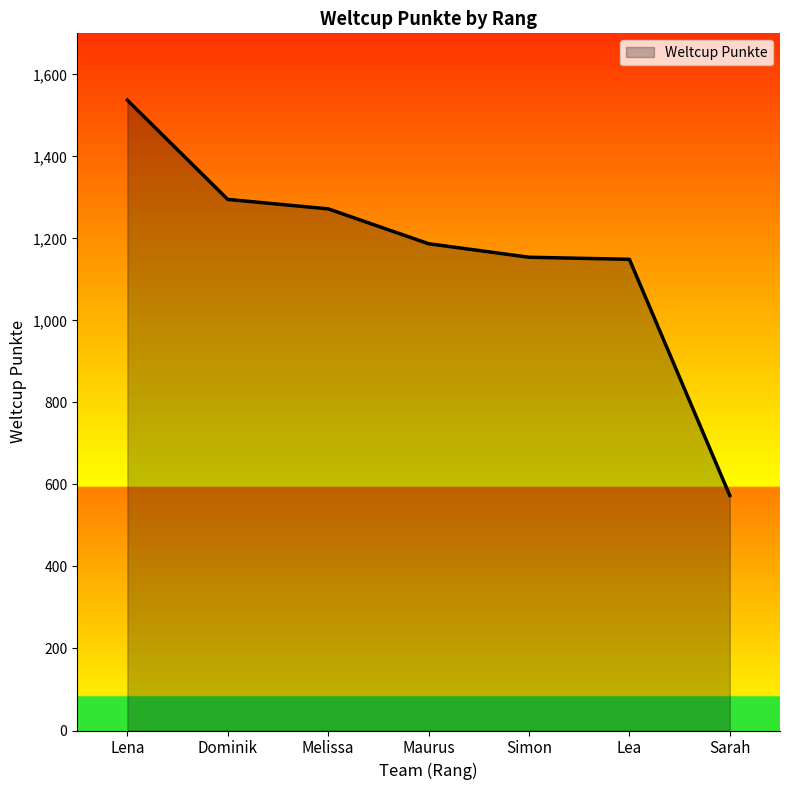

Which has a higher value, Melissa or Simon?

Melissa